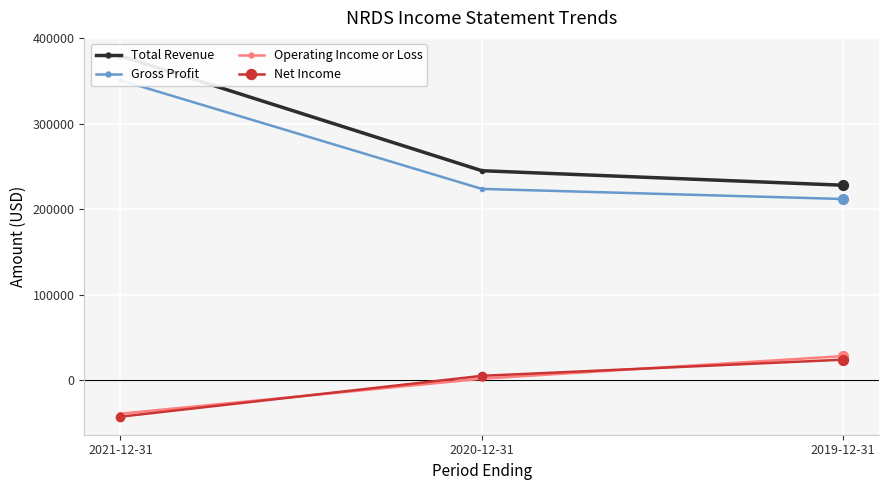

Which series reaches the minimum Y coordinate?

Net Income